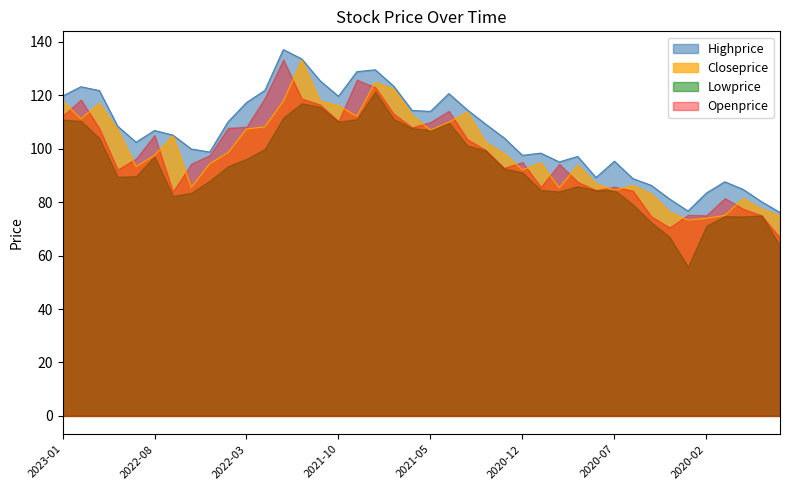

In Closeprice, how many points are higher than both neighbors (excluding endpoints)?

9